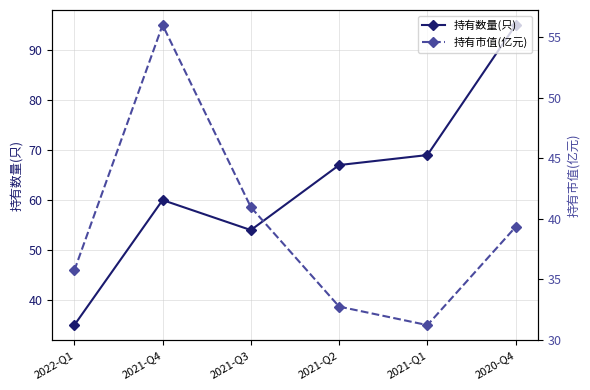

At how many categories does at least one series exceed 70?

1